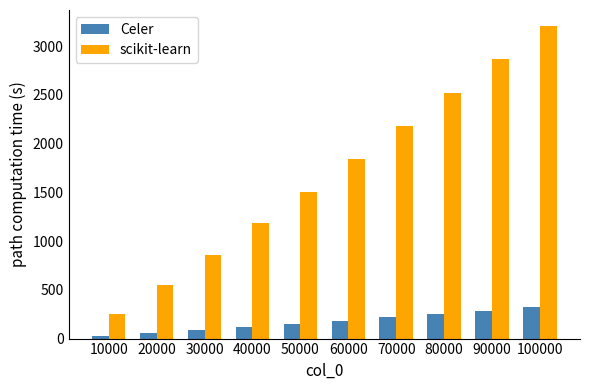

What is the difference between the highest and lowest values at 30000?

775.9